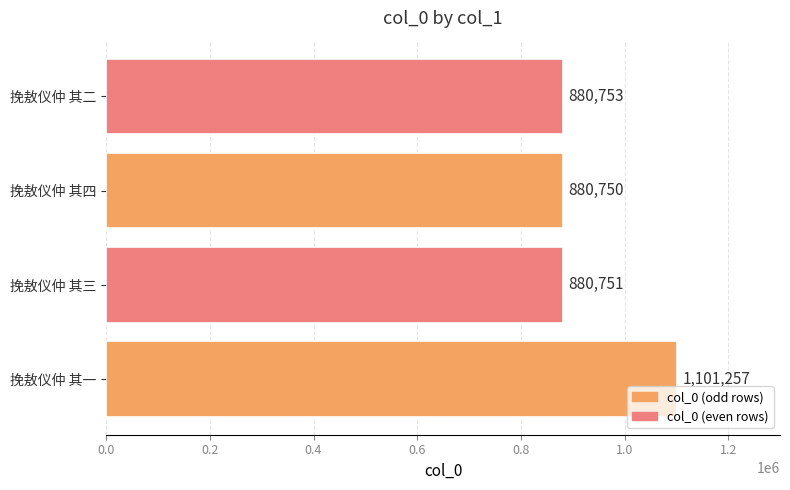

What is the difference between the maximum and second lowest values?

220506